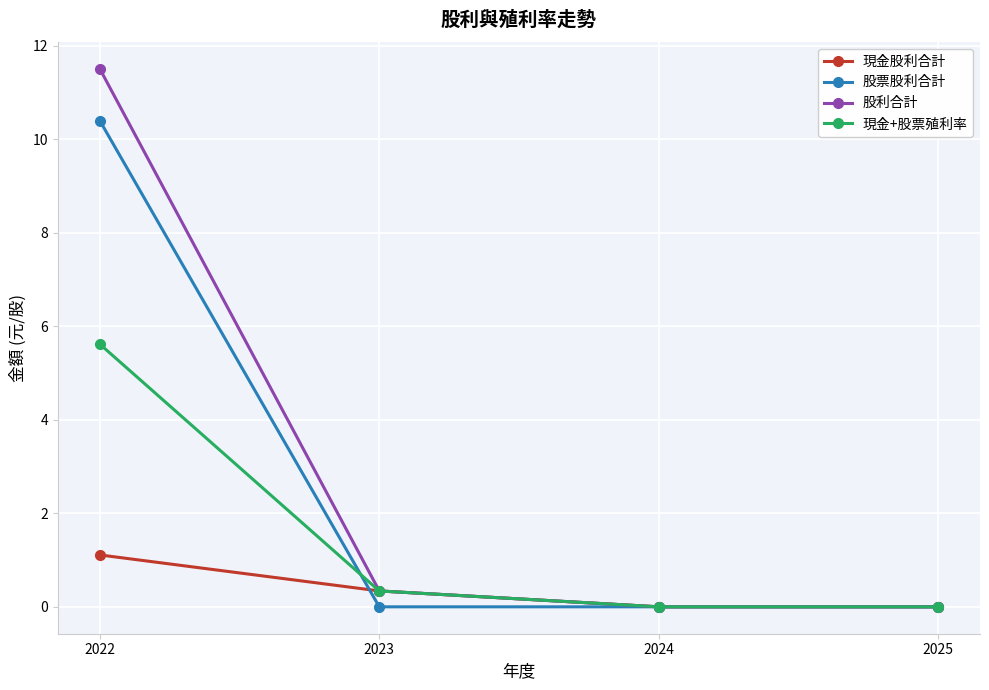

What is the value of the 現金股利合計 point at the 1st from the left?

1.1